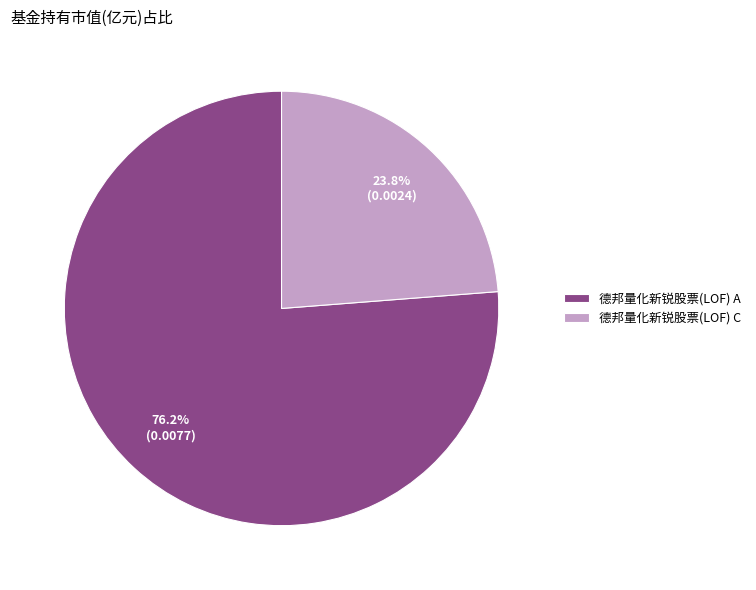

How many slices are in this pie chart?

2